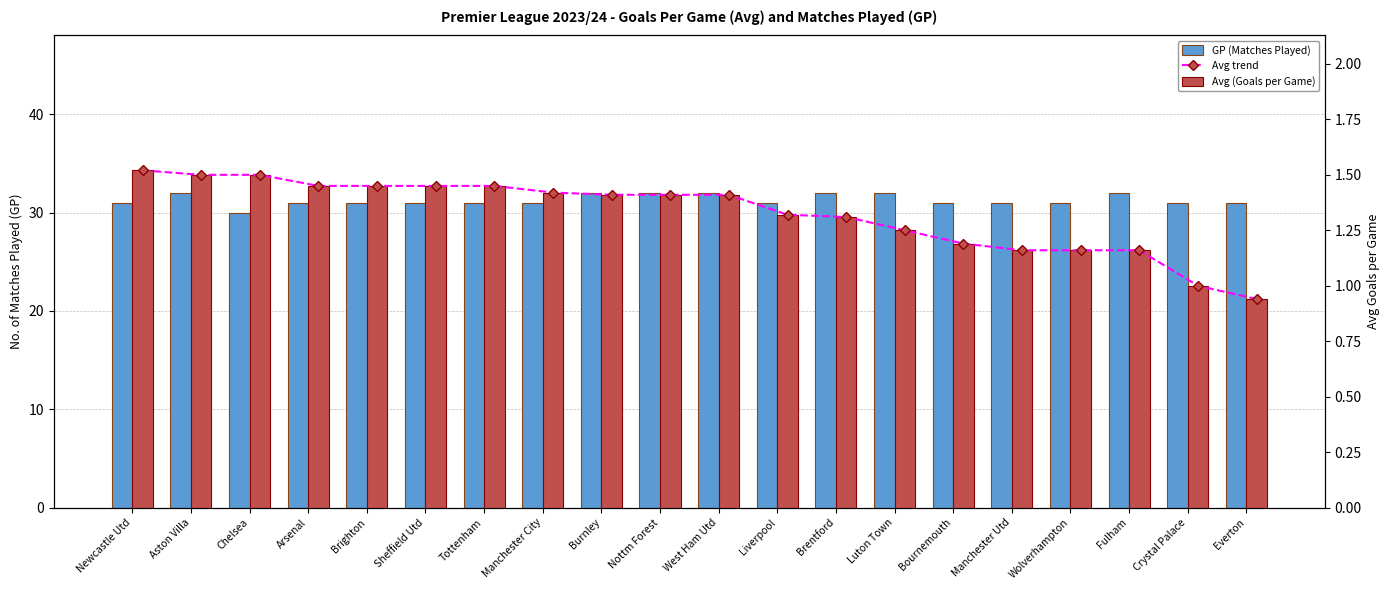

Between Manchester Utd and Crystal Palace, which is larger?

Manchester Utd